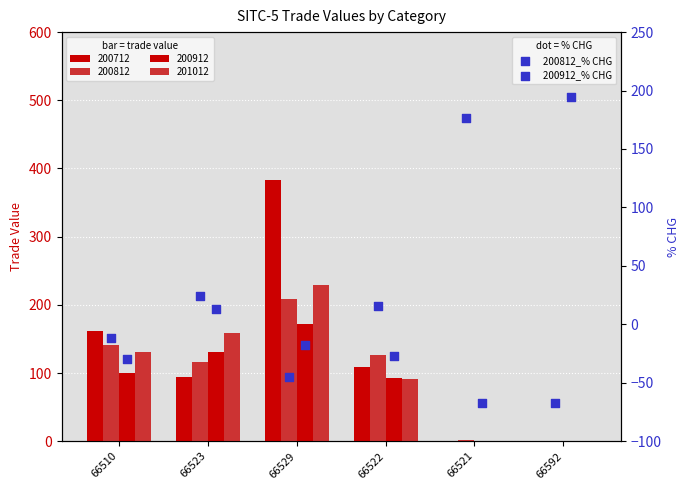

Which series has the widest spread of Y values?

200912_% CHG